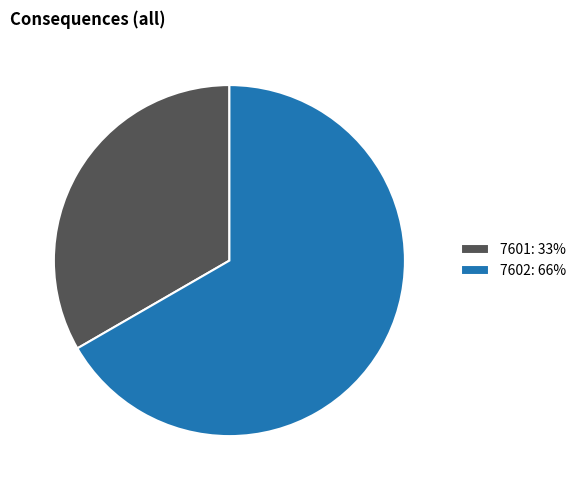

Combined, do 7602: 66% and 7601: 33% account for over 50%?

Yes